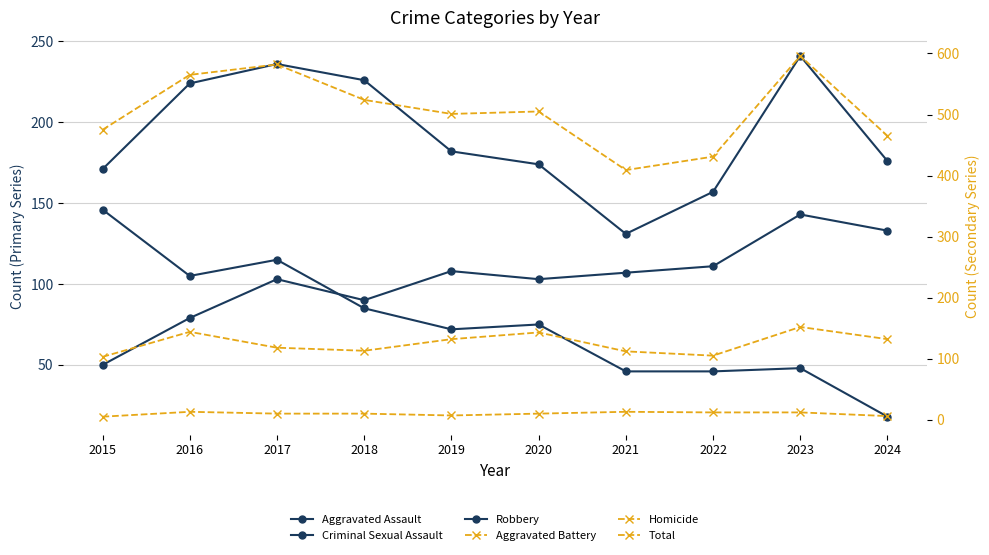

At which label is Aggravated Battery closest to 127?

2019